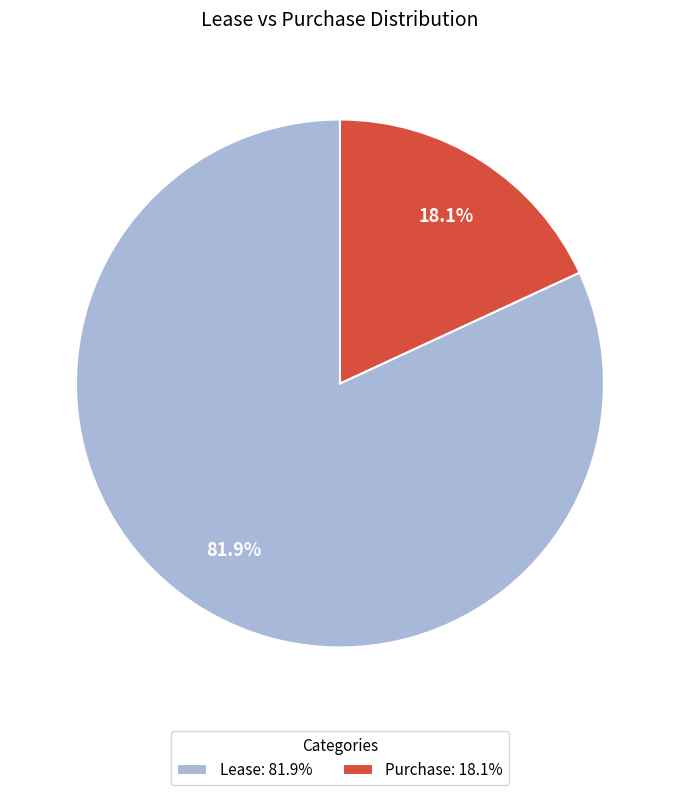

Is the sum of Lease and Purchase greater than half?

Yes